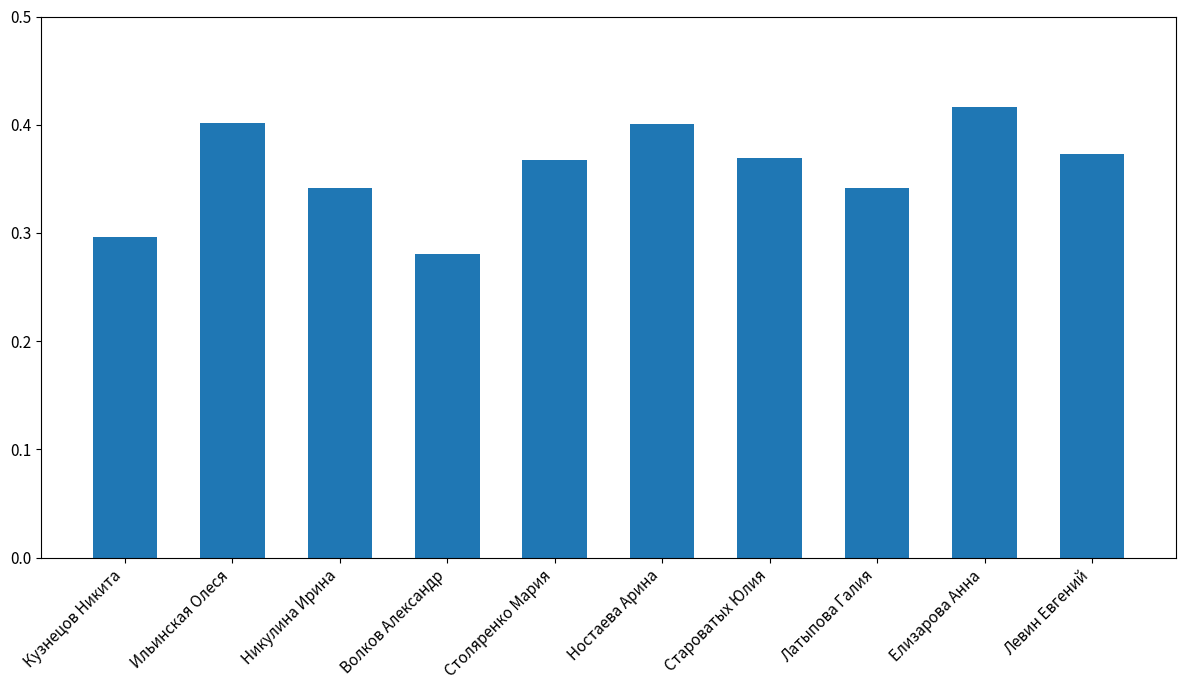

What is the difference between the maximum and minimum values?

0.1